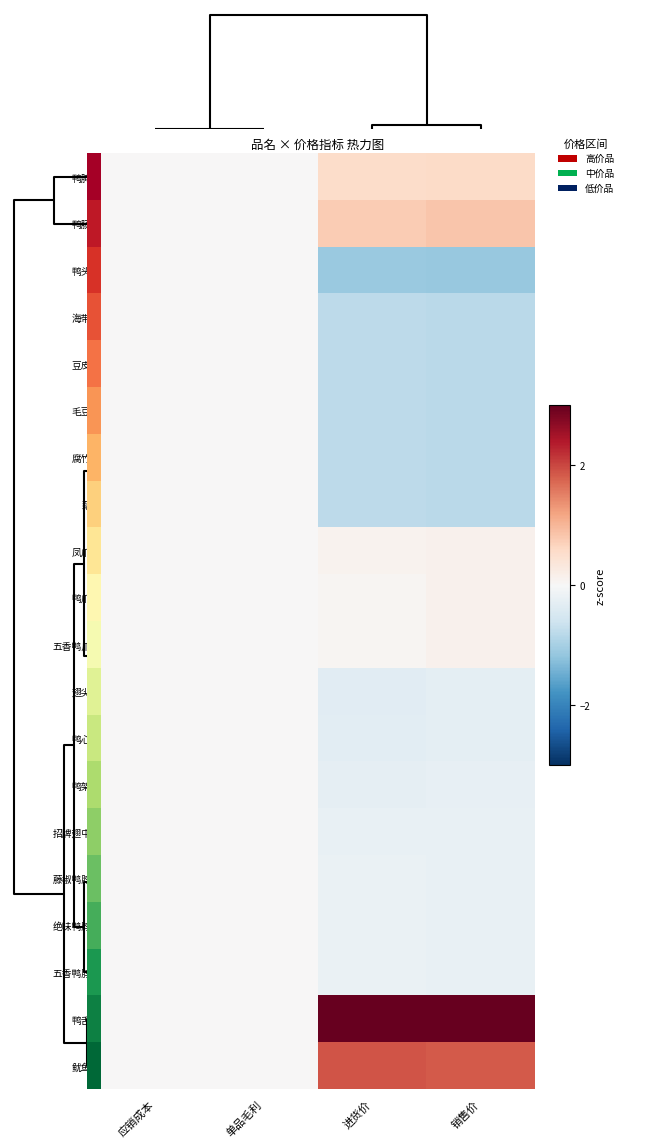

At how many categories does at least one series exceed 0?

2